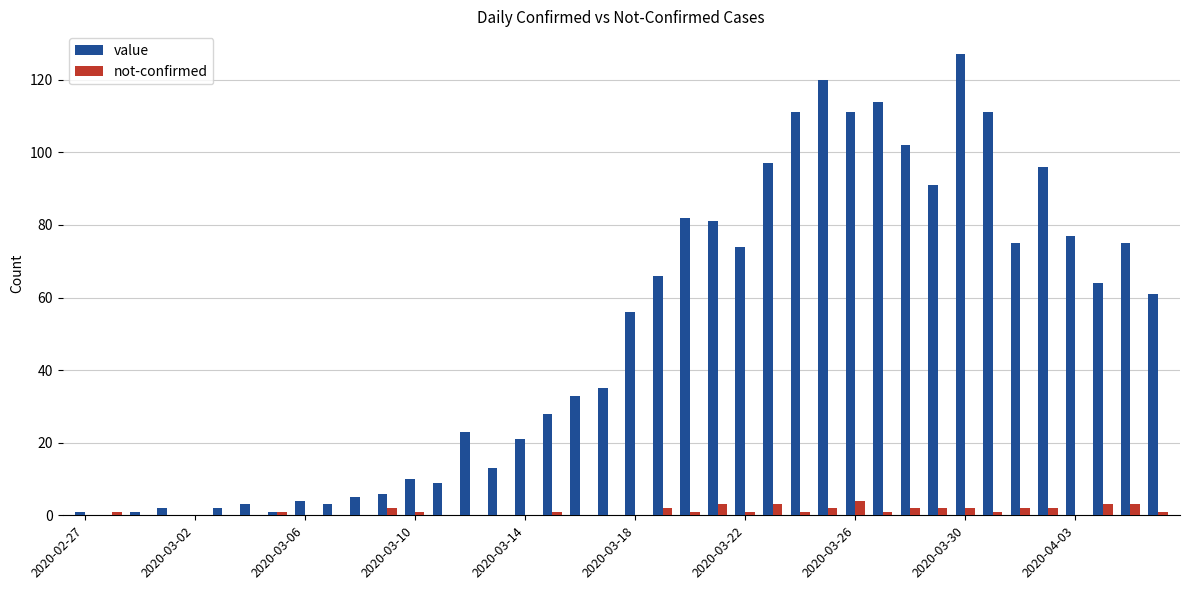

What is the sum of all not-confirmed values?

42